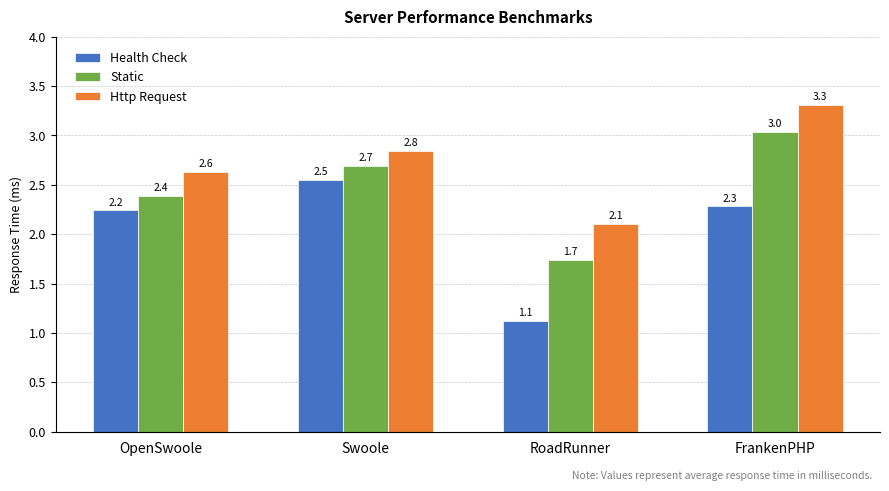

What is the highest value of the Http Request series?

3.3